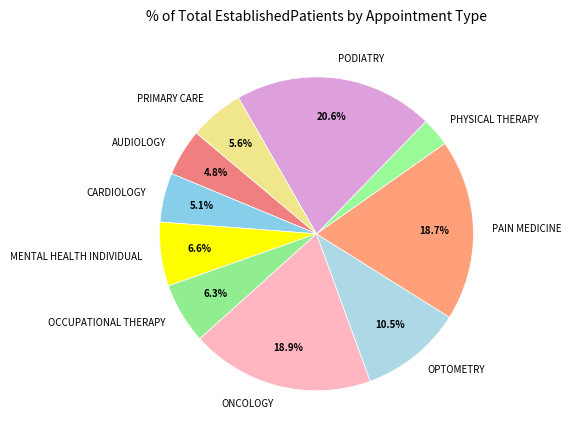

What is the ratio of the value at OPTOMETRY to the value at ONCOLOGY?

0.6